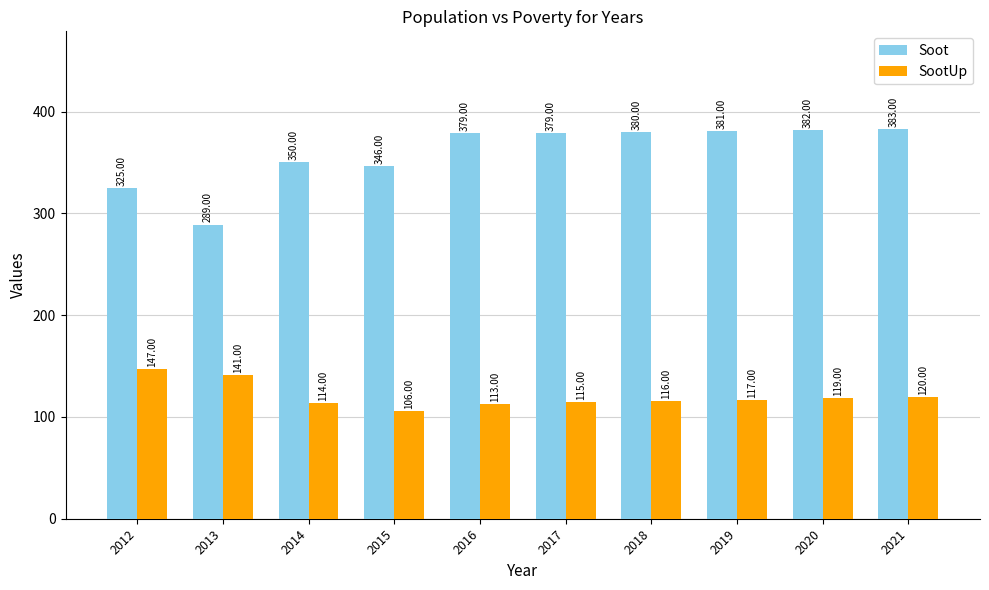

Which series has the largest total across all categories?

Soot